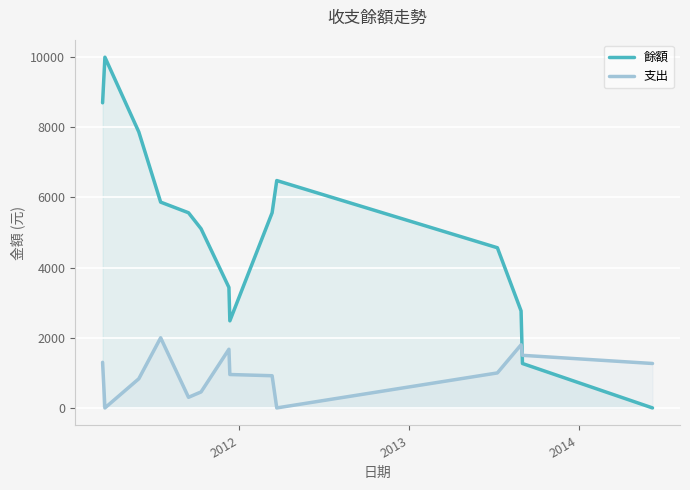

Which series has the largest range (max minus min)?

餘額